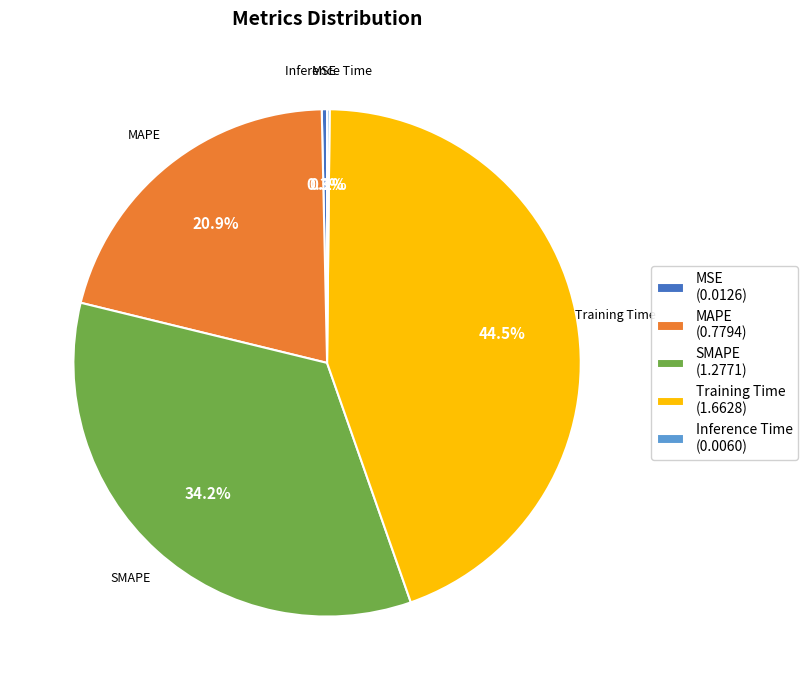

Do Training Time and MSE together represent more than half of the pie?

No